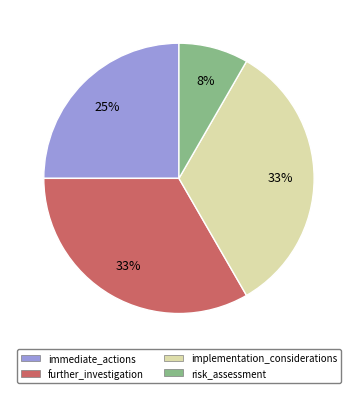

To the nearest percent, what is the combined percentage of immediate_actions and risk_assessment?

33%